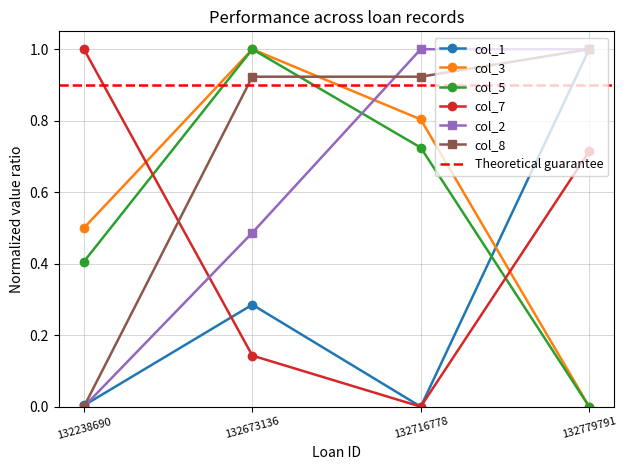

Does the chart display data point markers on the line(s)?

Yes